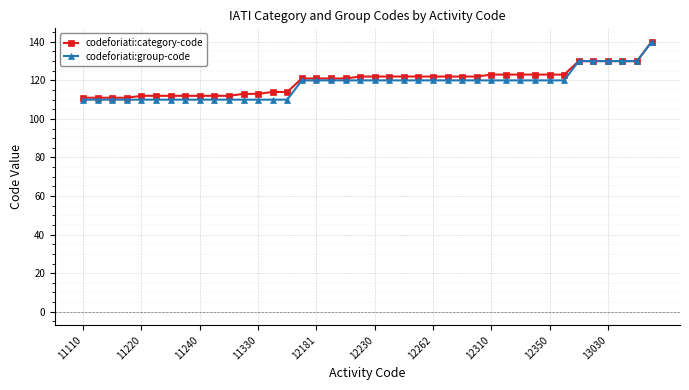

Which series has the largest range (max minus min)?

codeforiati:group-code